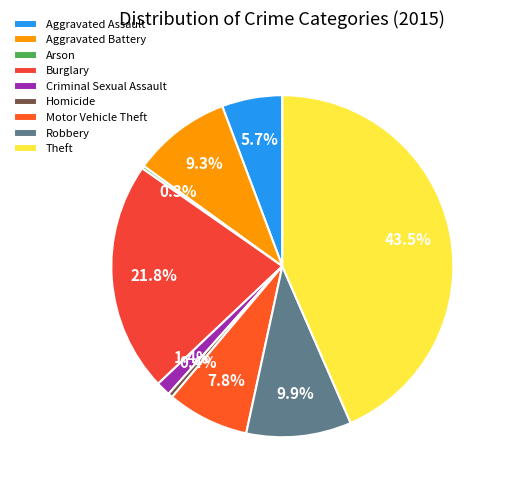

To the nearest percent, what is the average slice percentage?

11%